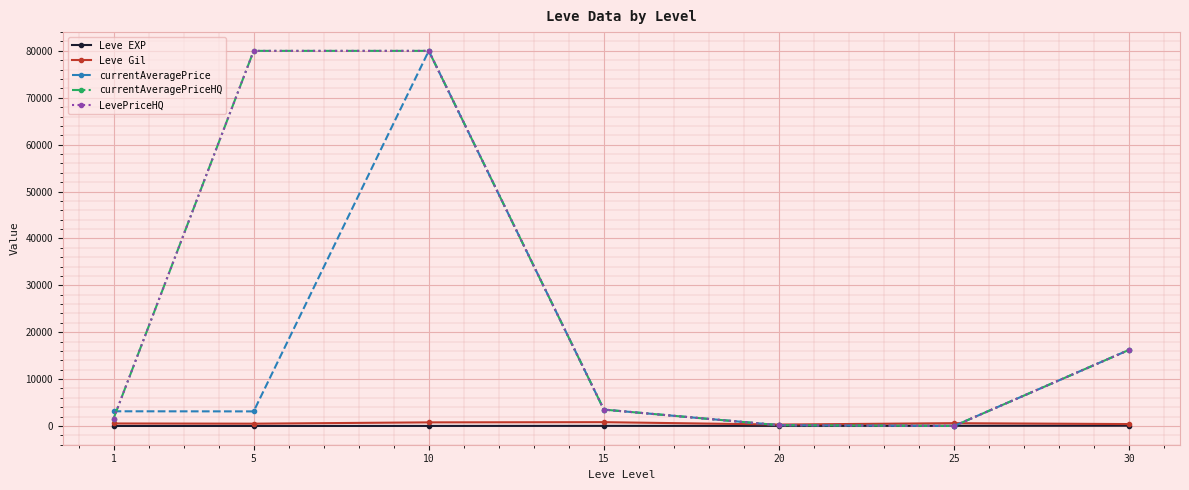

Which has a higher value, 1 or 30?

30